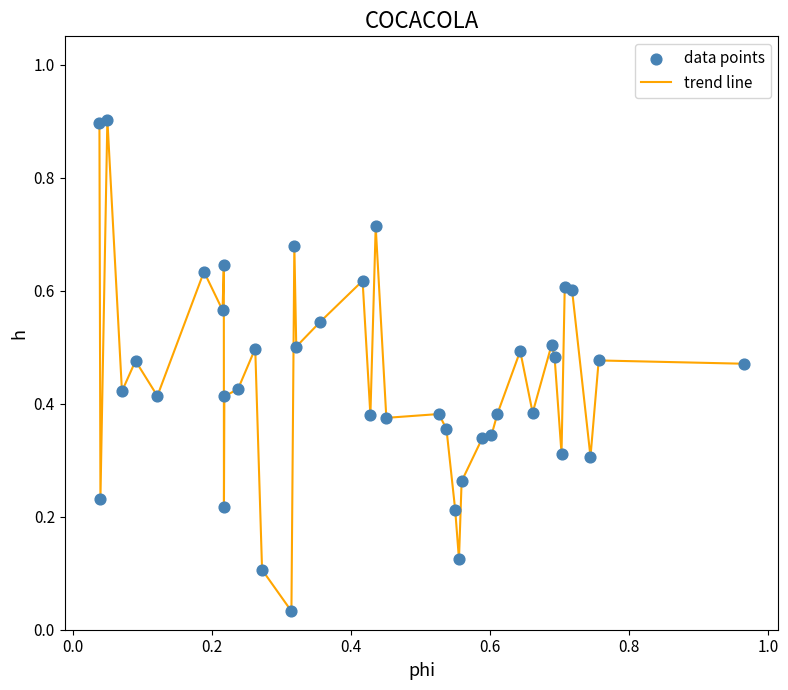

What is the maximum value shown in the chart?

0.9